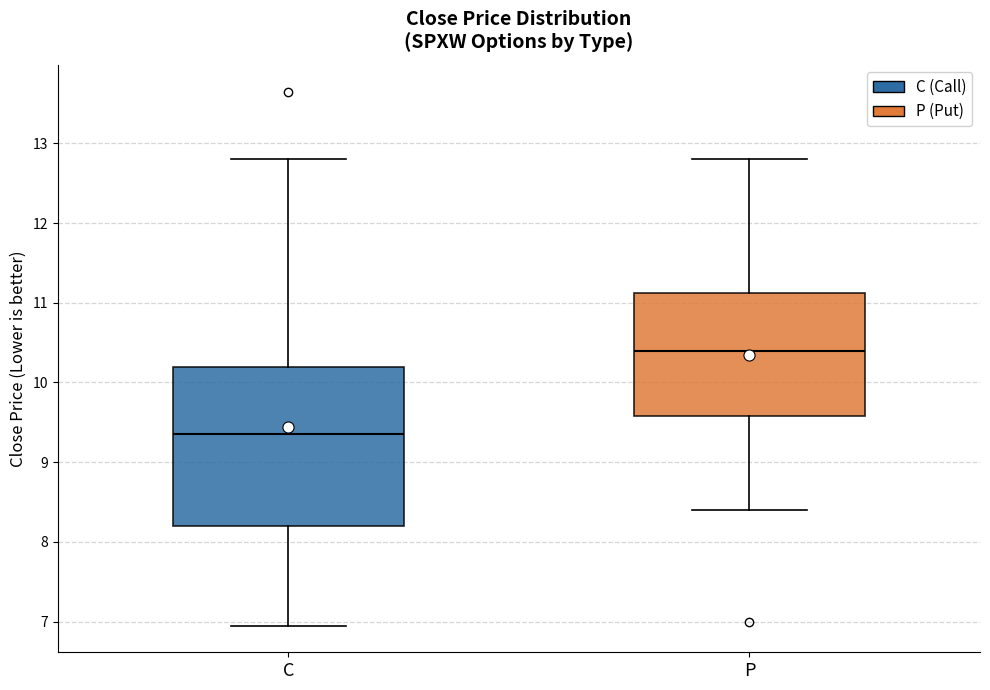

Which box is the tallest, from its lower edge to its upper edge?

C